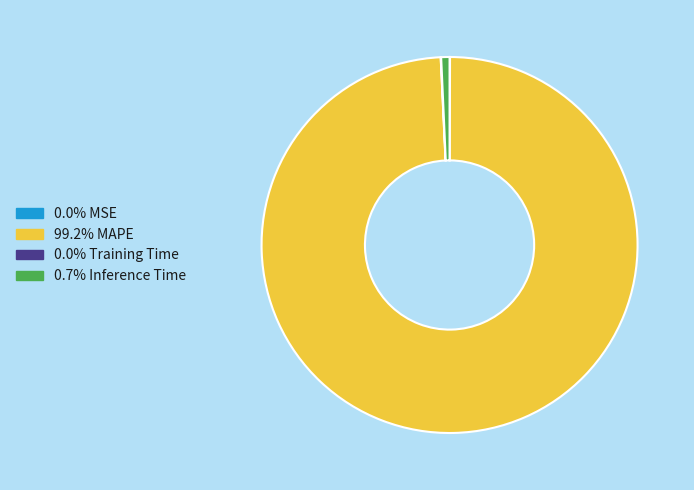

Does any single category account for the majority?

Yes